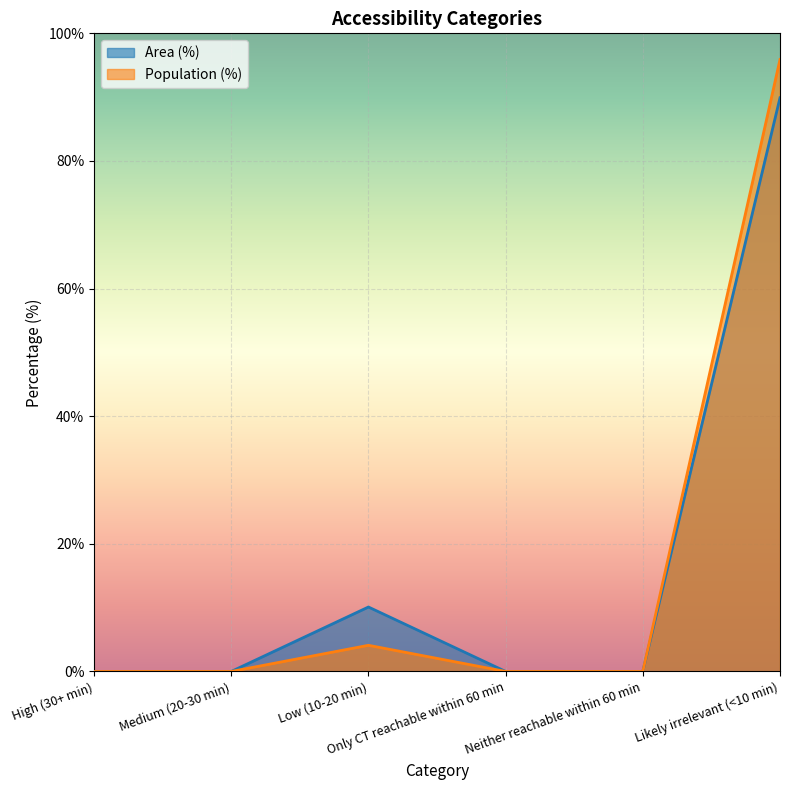

Reading right to left, list all the values displayed in this chart.

Area (%): Likely irrelevant (<10 min)=89.9	Neither reachable within 60 min=0.0	Only CT reachable within 60 min=0.0	Low (10-20 min)=10.1	Medium (20-30 min)=0.0	High (30+ min)=0.0
Population (%): Likely irrelevant (<10 min)=95.9	Neither reachable within 60 min=0.0	Only CT reachable within 60 min=0.0	Low (10-20 min)=4.1	Medium (20-30 min)=0.0	High (30+ min)=0.0